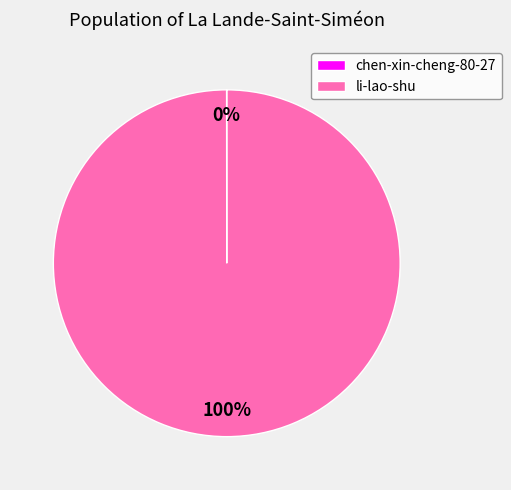

Does li-lao-shu account for over 50% of the chart?

Yes